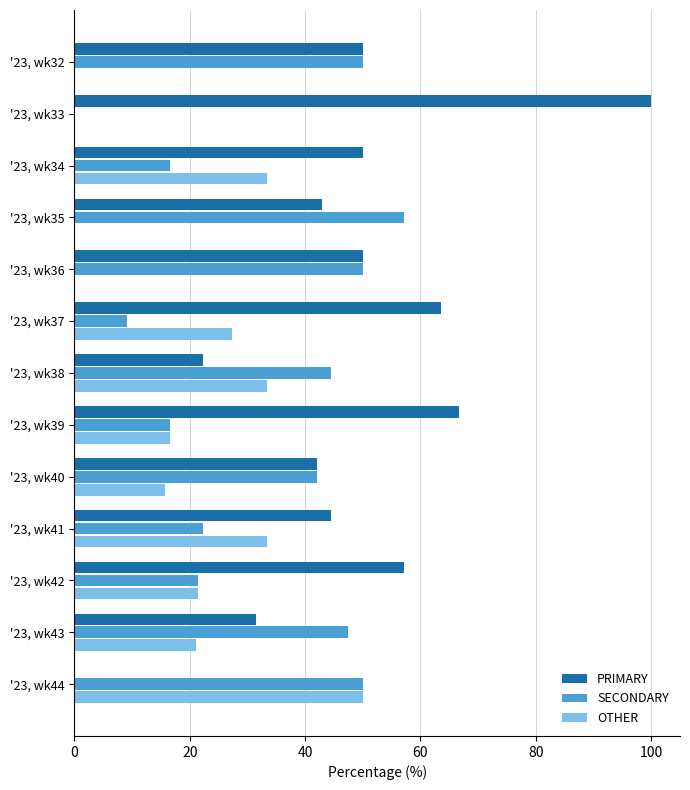

The PRIMARY series shows 44.4 at '23, wk41. True or false?

True